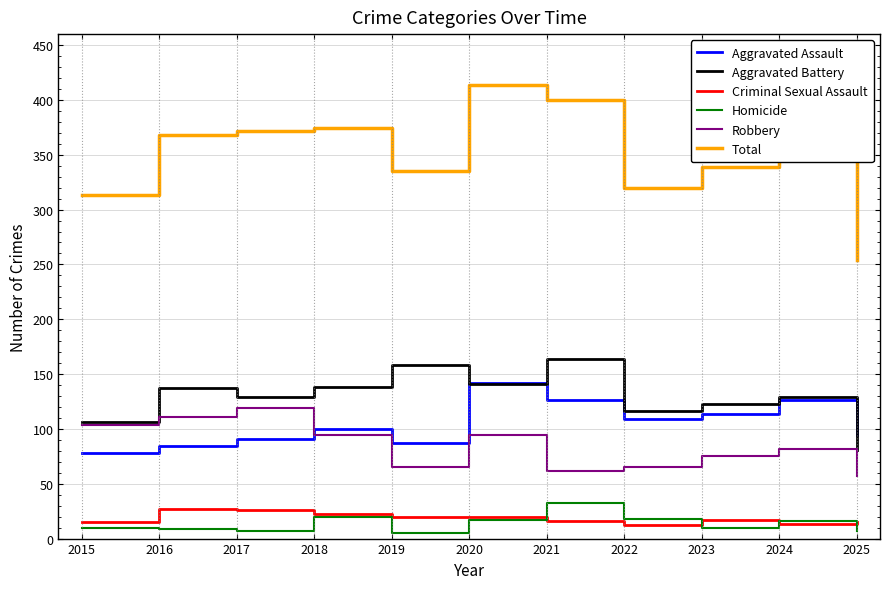

Which series has the largest range (max minus min)?

Total